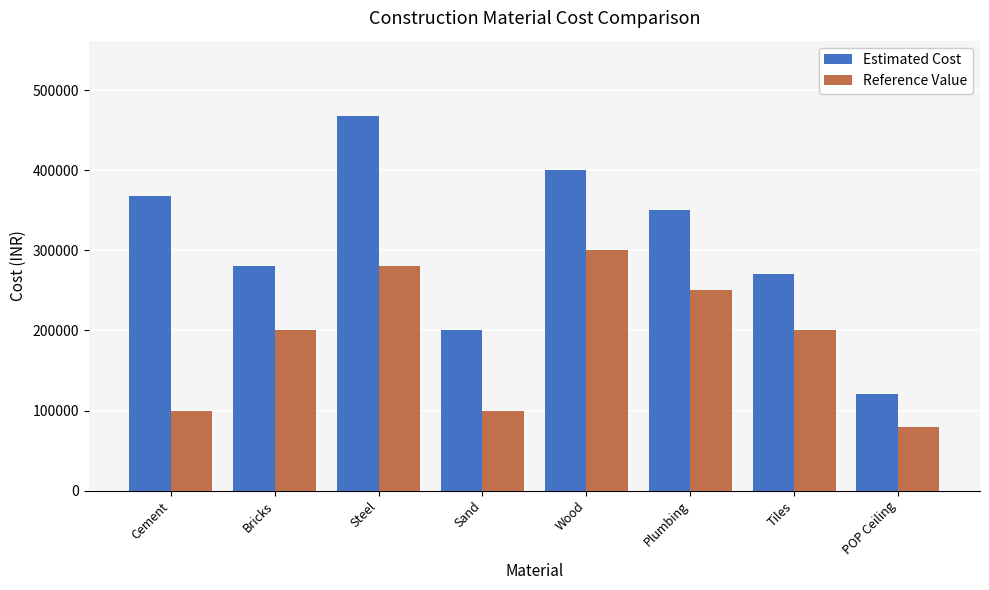

Which series has the largest total across all categories?

Estimated Cost